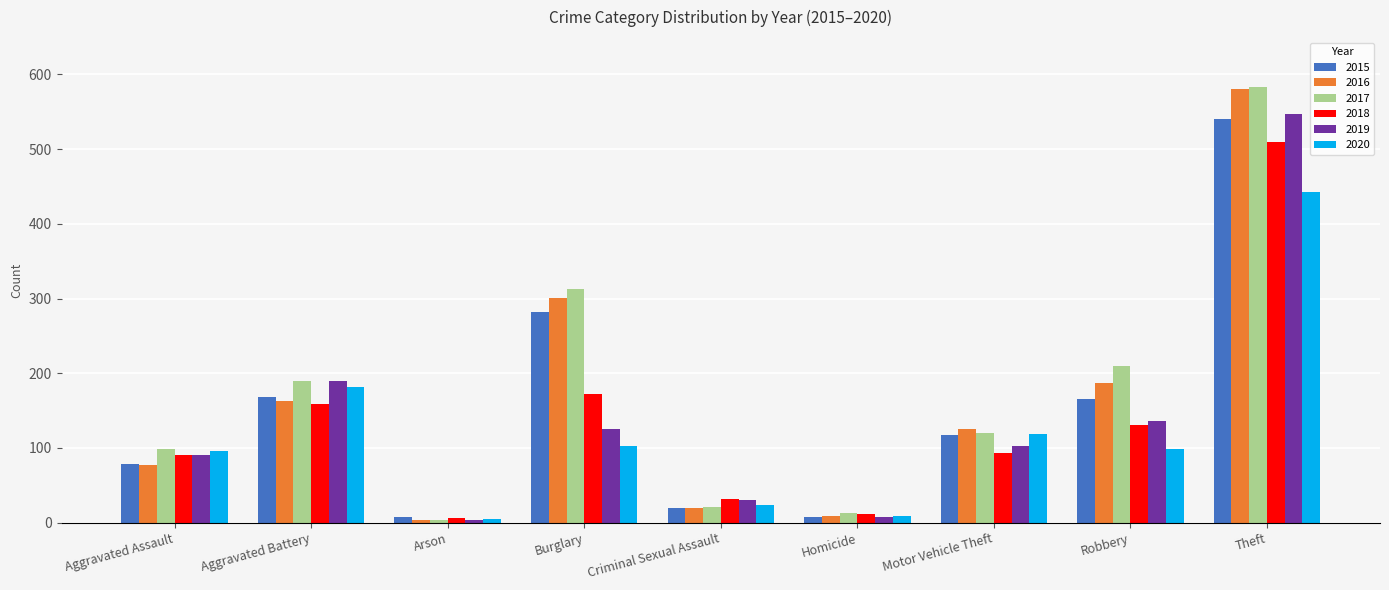

Are the bars grouped side by side (vs. stacked)?

Yes